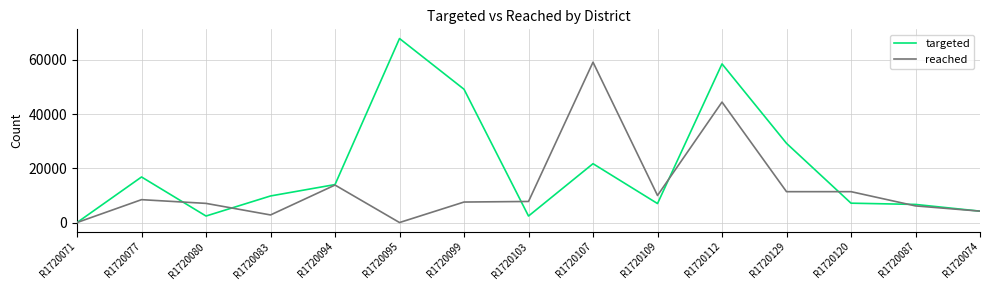

Where does the reached series first go above 7770?

R1720077